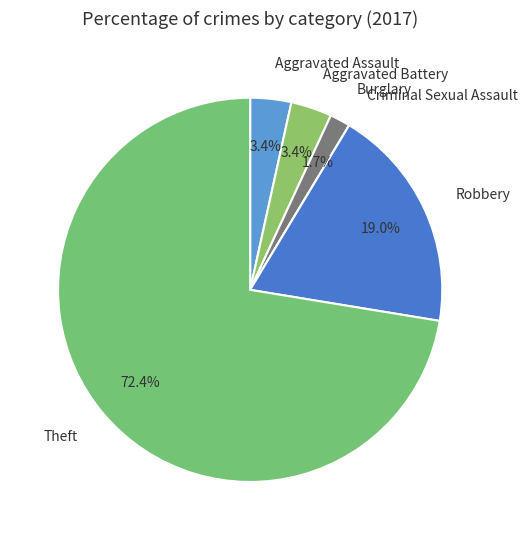

Is the sum of Burglary and Aggravated Battery greater than half?

No